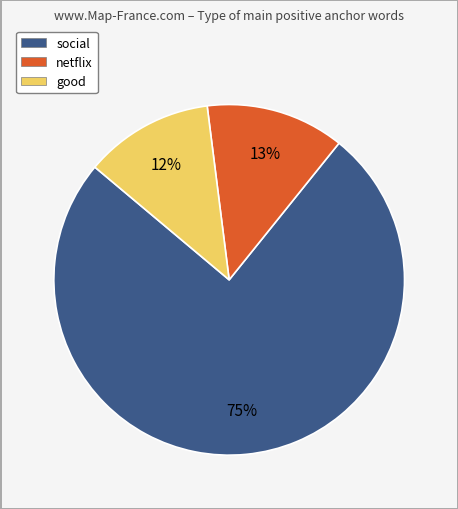

True or false: netflix accounts for 23% of the total.

False